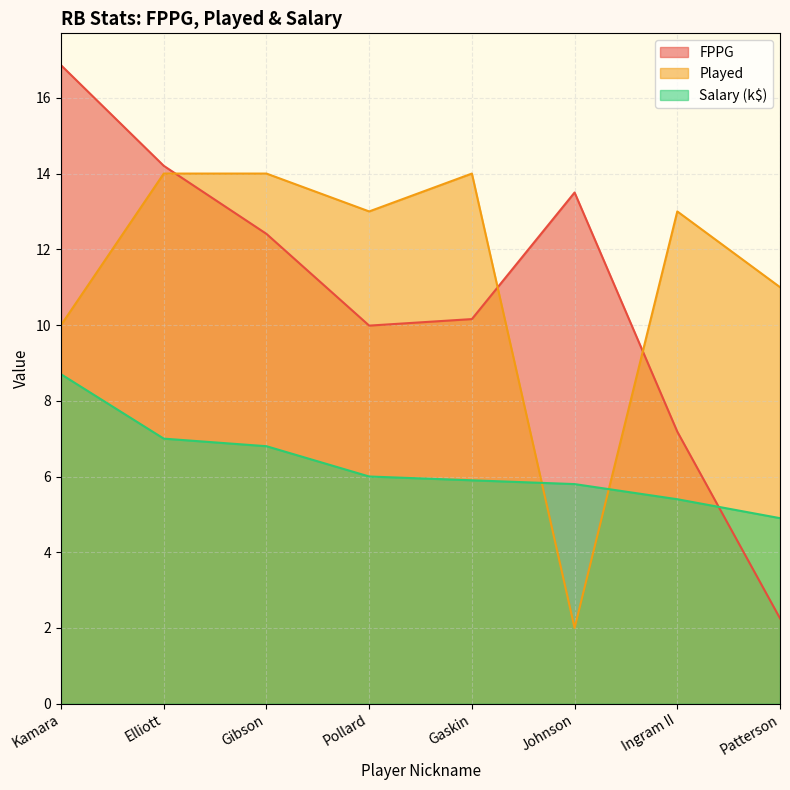

Reading left to right, what are all the values shown in this chart?

FPPG: 16.9	14.2	12.4	10.0	10.2	13.5	7.2	2.3
Played: 10.0	14.0	14.0	13.0	14.0	2.0	13.0	11.0
Salary_k: 8.7	7.0	6.8	6.0	5.9	5.8	5.4	4.9